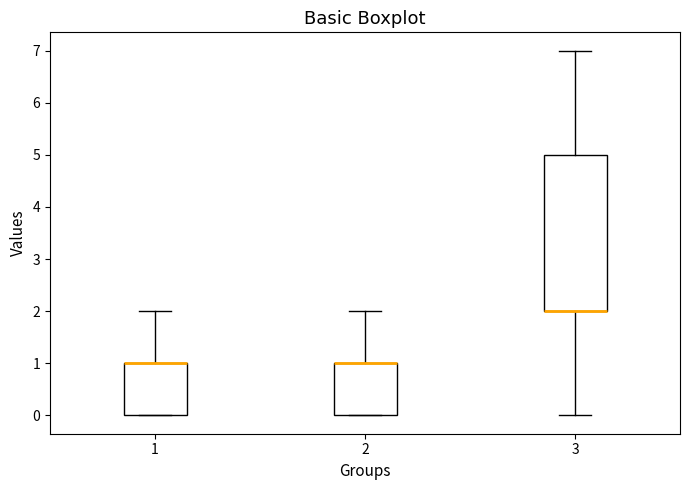

Reading left to right, read every box against the y-axis: the position of its median line, the range the box covers, and the ends of its whiskers. The values are not printed on the chart, so give them approximately, as read against the axis.

1: median 1 (drawn on the box's upper edge), box 0 to 1, whiskers 0 to 2
2: median 1 (drawn on the box's upper edge), box 0 to 1, whiskers 0 to 2
3: median 2 (drawn on the box's lower edge), box 2 to 5, whiskers 0 to 7